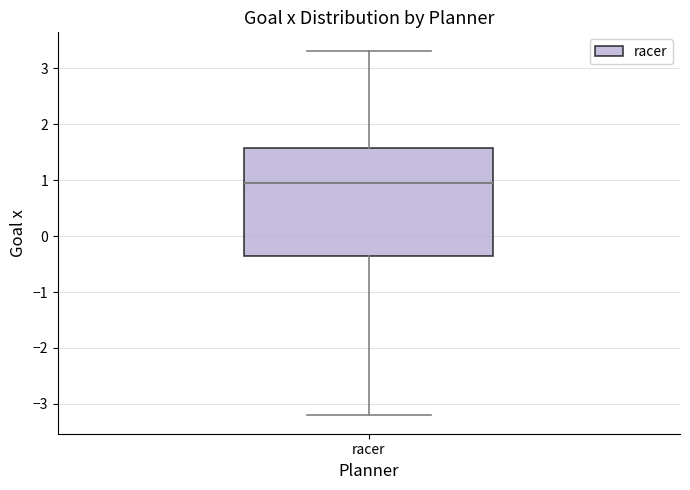

Where is the upper edge of the box for racer on the y-axis? The values are not printed on the chart, so give them approximately, as read against the axis.

1.6